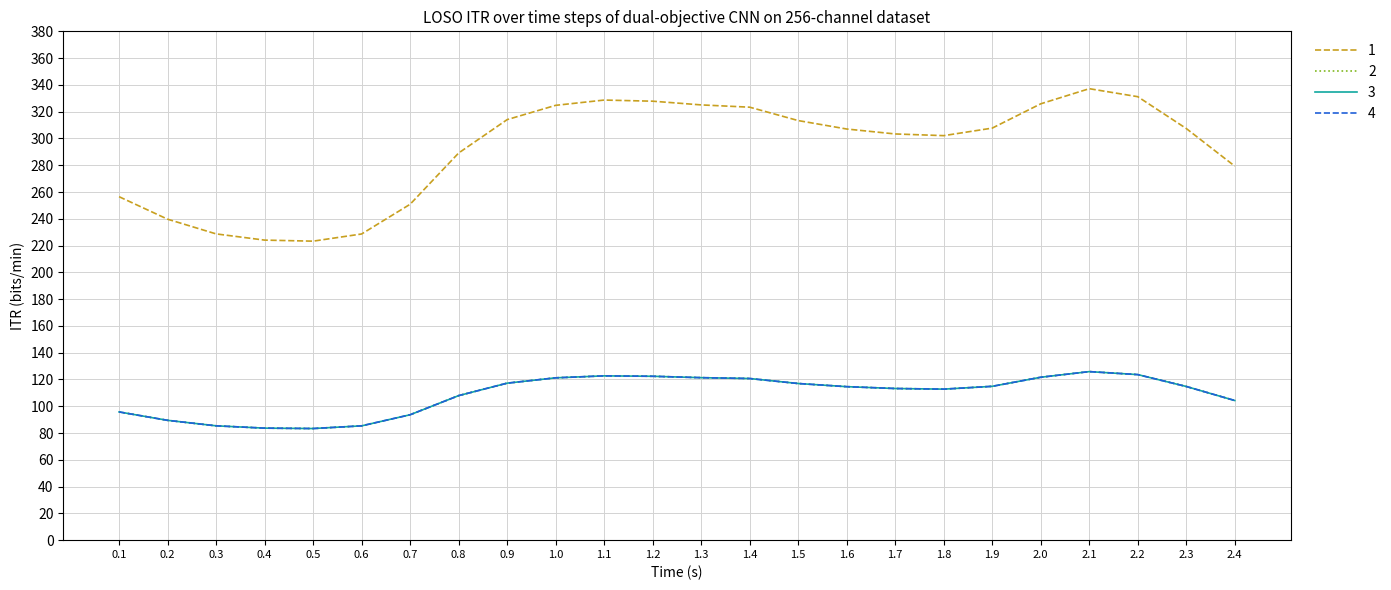

Rank the categories by 3 value from highest to lowest.

2.1, 2.2, 1.1, 1.2, 2.0, 1.3, 1.0, 1.4, 0.9, 1.5, 1.9, 2.3, 1.6, 1.7, 1.8, 0.8, 2.4, 0.1, 0.7, 0.2, 0.3, 0.6, 0.4, 0.5